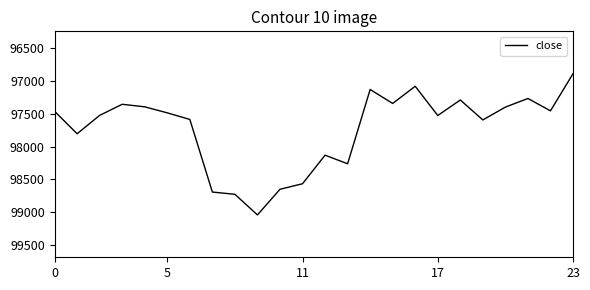

What is the smallest value displayed?

96892.0